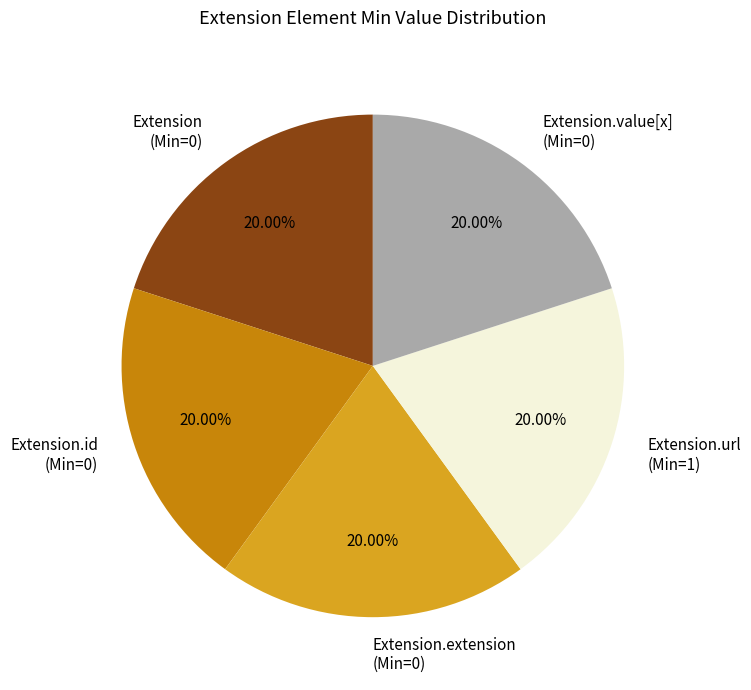

How many segments does this pie chart have?

5